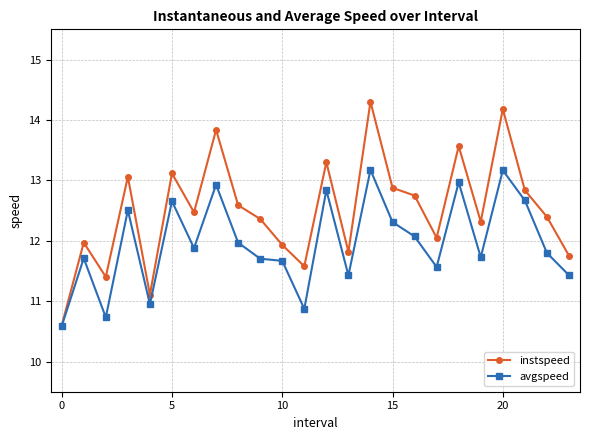

Which series has the largest total across all categories?

instspeed